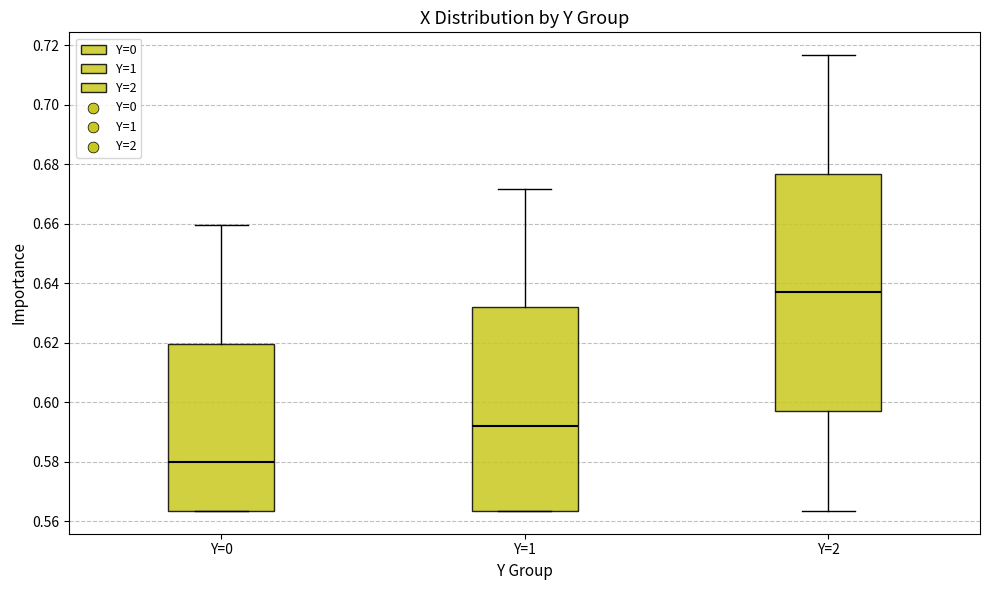

Comparing the boxes themselves (not the whiskers), which one is the tallest?

Y=2